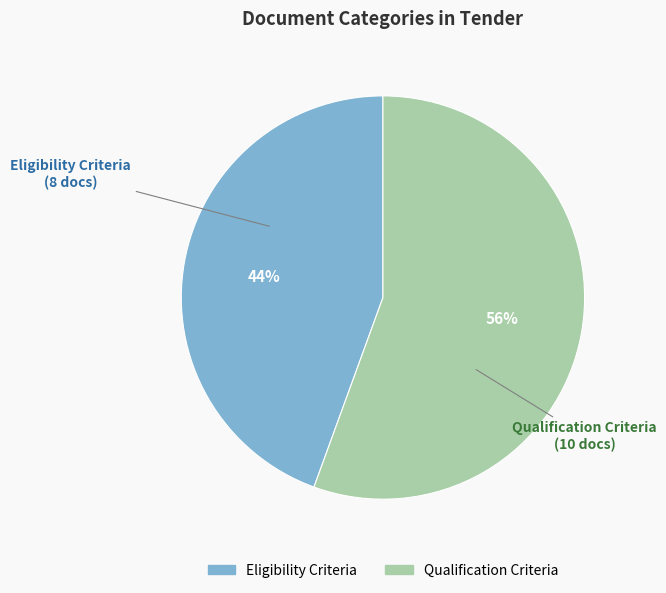

How many segments does this pie chart have?

2